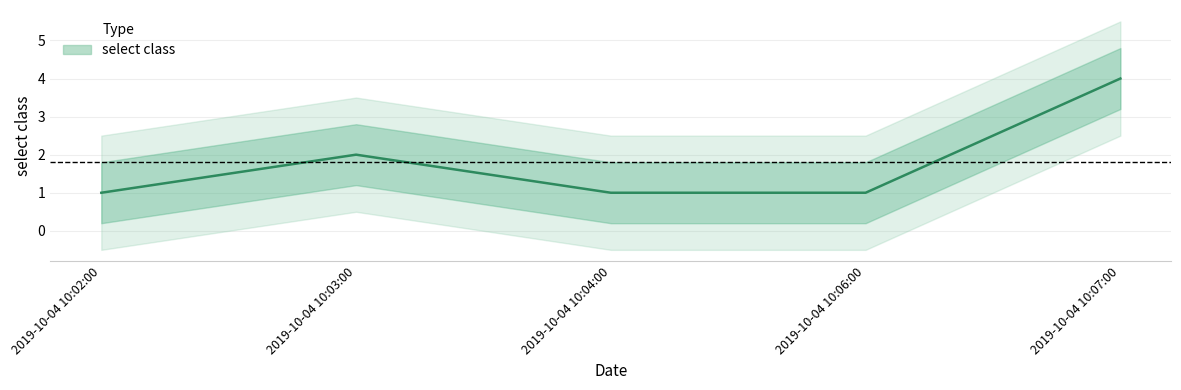

What is the sum of the values at 2019-10-04 10:03:00 and 2019-10-04 10:02:00?

3